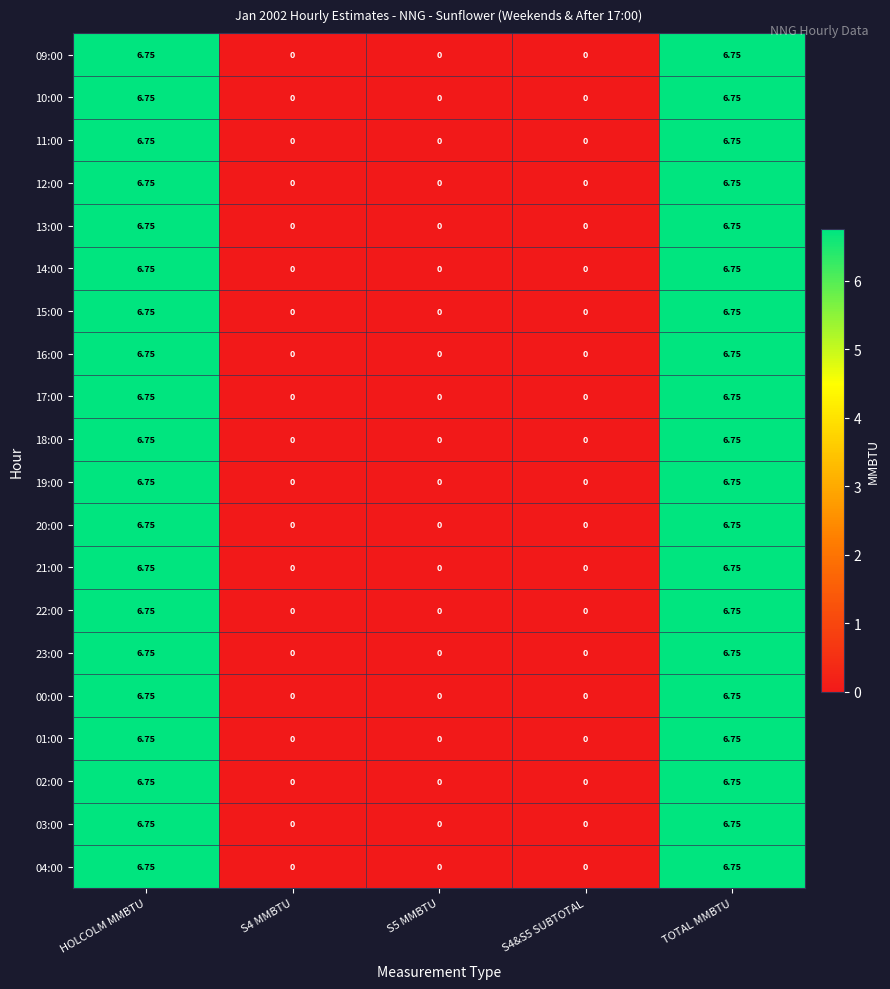

Count the number of categories in the chart.

5